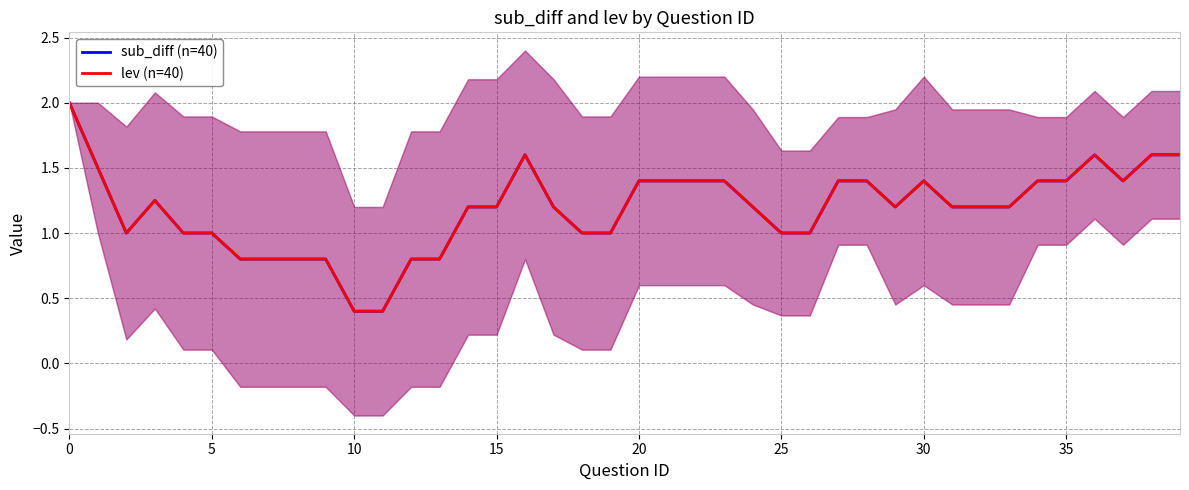

Rank the series at 17 from lowest to highest value.

sub_diff (n=40), lev (n=40)